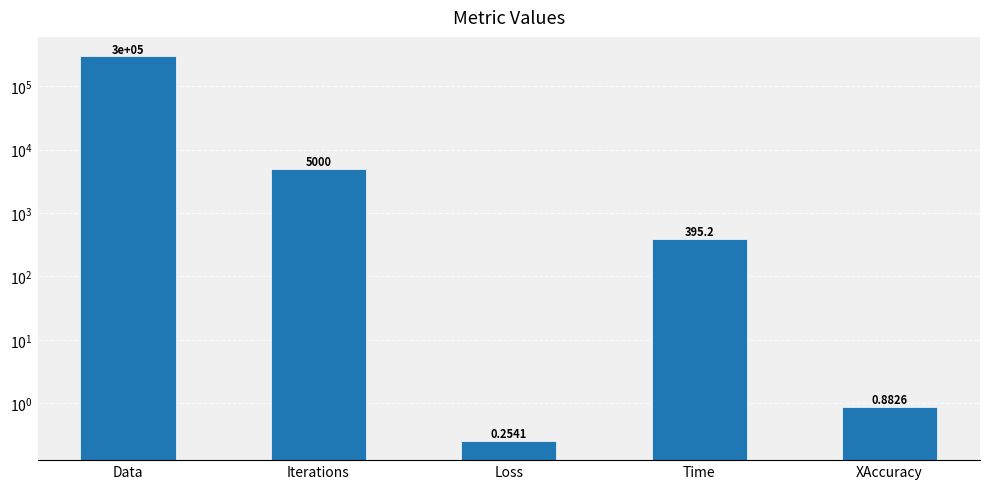

Does the chart contain stacked bars?

No